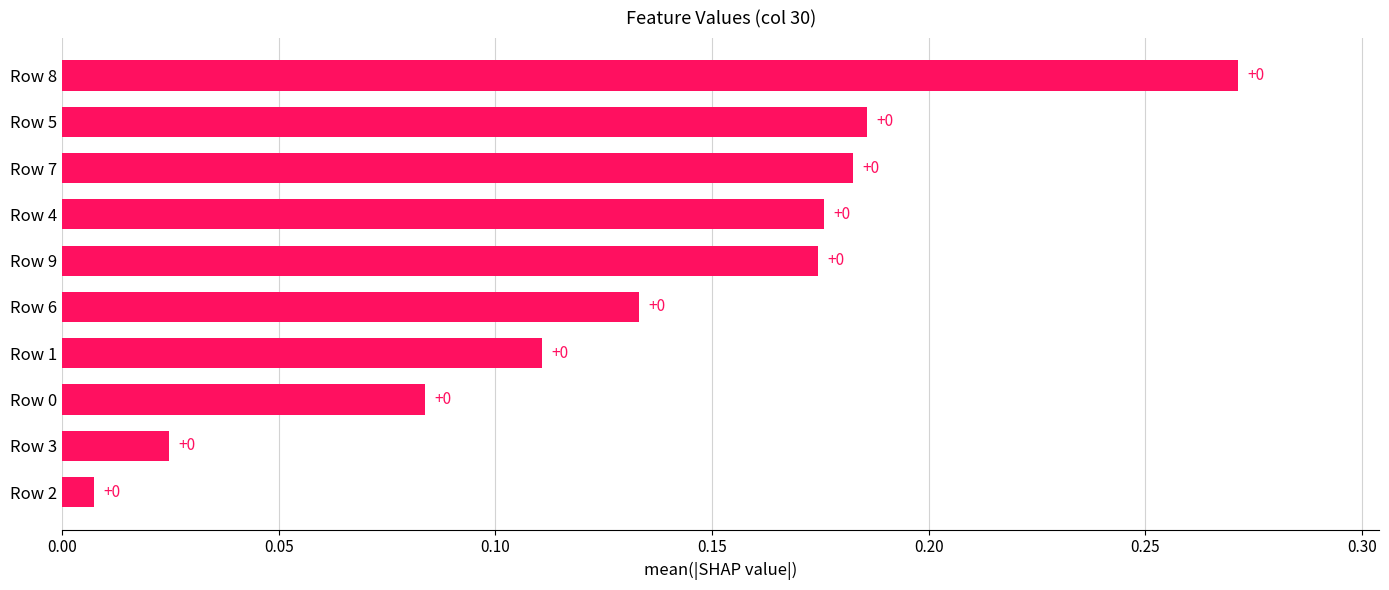

Is it true that the value at Row 4 is 0.1?

False